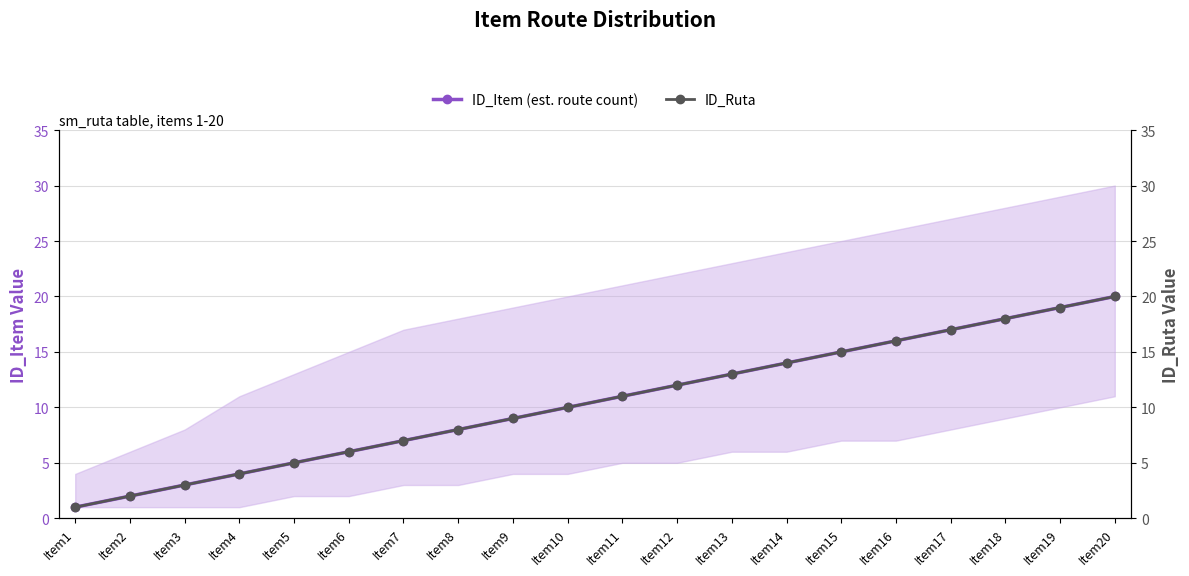

Does the chart have visible grid lines?

Yes